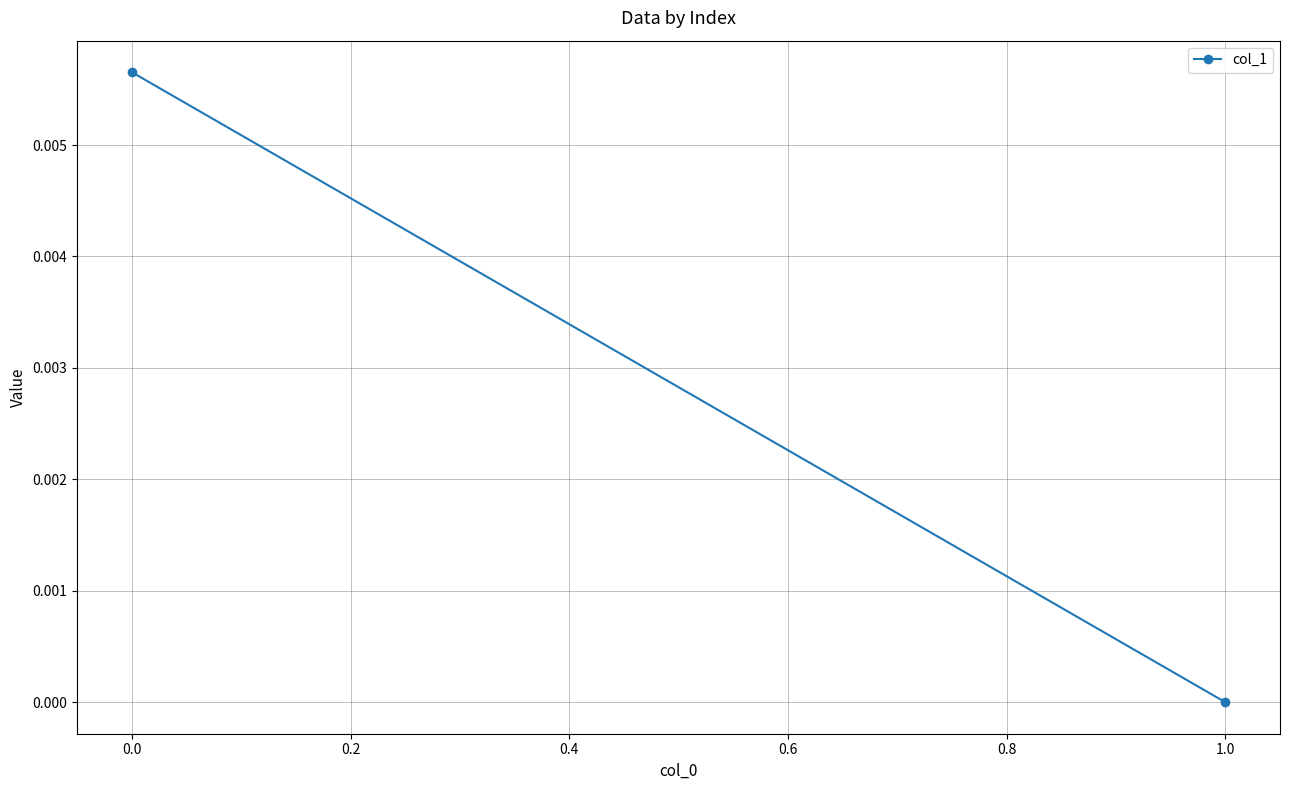

How many series are shown in this chart?

1